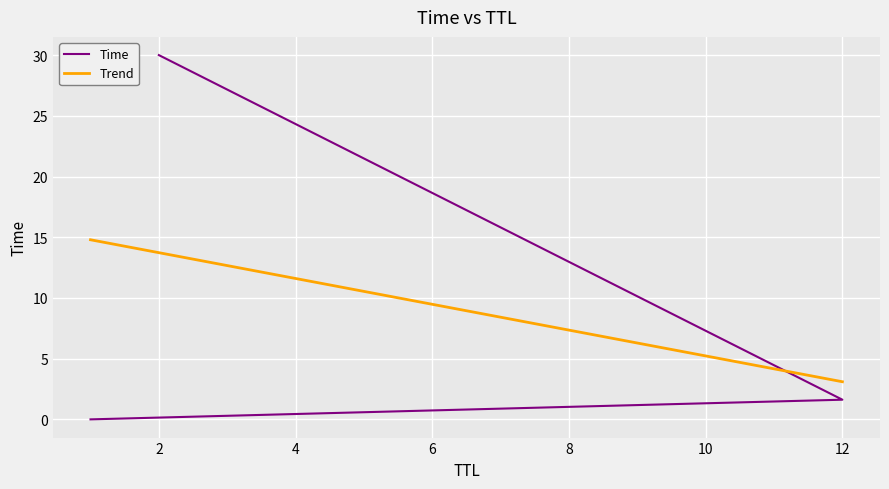

At which label does the data first exceed 1?

12